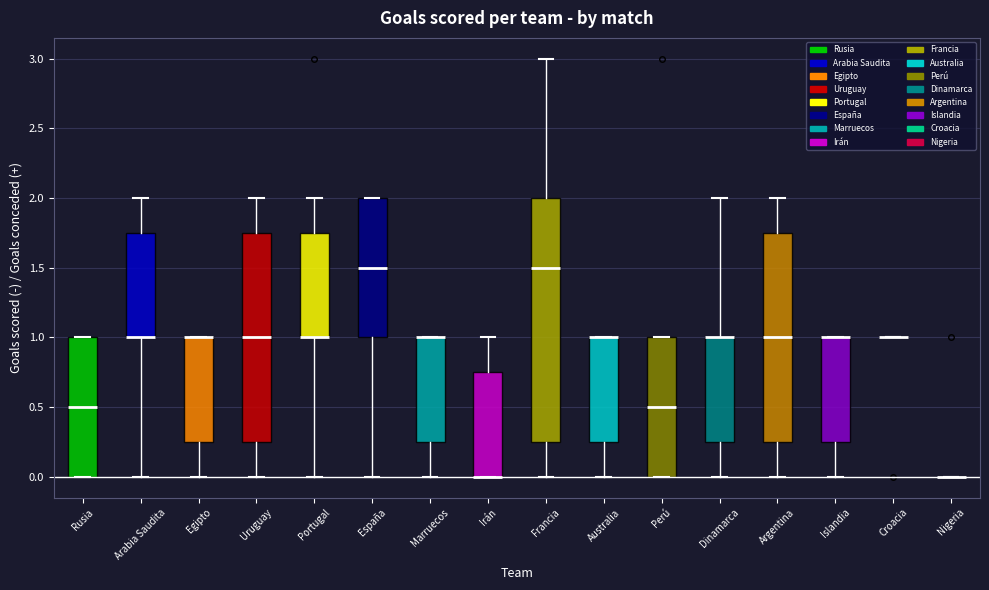

Reading left to right, transcribe this box plot: for each box, give where its median line is, the range the box spans, and where its two whiskers end, as read against the y-axis. The values are not printed on the chart, so give them approximately, as read against the axis.

Rusia: median 0.50, box 0.00 to 1.00, whiskers 0.00 to 1.00
Arabia Saudita: median 1.00 (drawn on the box's lower edge), box 1.00 to 1.75, whiskers 0.00 to 2.00
Egipto: median 1.00 (drawn on the box's upper edge), box 0.25 to 1.00, whiskers 0.00 to 1.00
Uruguay: median 1.00, box 0.25 to 1.75, whiskers 0.00 to 2.00
Portugal: median 1.00 (drawn on the box's lower edge), box 1.00 to 1.75, whiskers 0.00 to 2.00
España: median 1.50, box 1.00 to 2.00, whiskers 0.00 to 2.00
Marruecos: median 1.00 (drawn on the box's upper edge), box 0.25 to 1.00, whiskers 0.00 to 1.00
Irán: median 0.00 (drawn on the box's lower edge), box 0.00 to 0.75, whiskers 0.00 to 1.00
Francia: median 1.50, box 0.25 to 2.00, whiskers 0.00 to 3.00
Australia: median 1.00 (drawn on the box's upper edge), box 0.25 to 1.00, whiskers 0.00 to 1.00
Perú: median 0.50, box 0.00 to 1.00, whiskers 0.00 to 1.00
Dinamarca: median 1.00 (drawn on the box's upper edge), box 0.25 to 1.00, whiskers 0.00 to 2.00
Argentina: median 1.00, box 0.25 to 1.75, whiskers 0.00 to 2.00
Islandia: median 1.00 (drawn on the box's upper edge), box 0.25 to 1.00, whiskers 0.00 to 1.00
Croacia: box collapsed to a line at 1.00, whiskers 1.00 to 1.00
Nigeria: box collapsed to a line at 0.00, whiskers 0.00 to 0.00